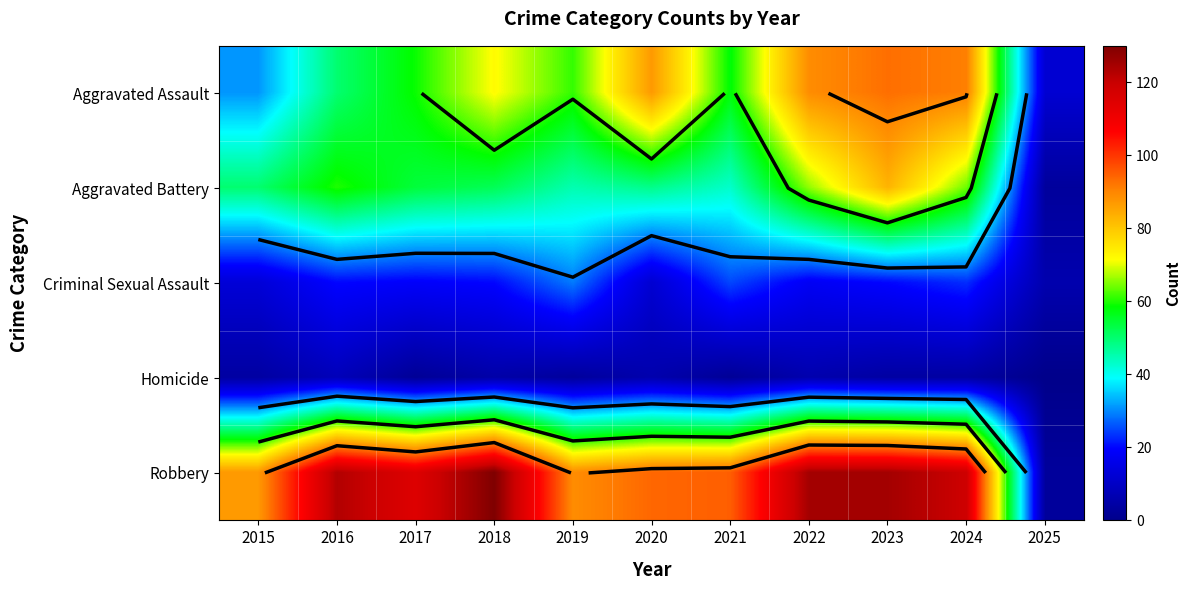

Read the Robbery value at 2015, to the nearest 10.

90